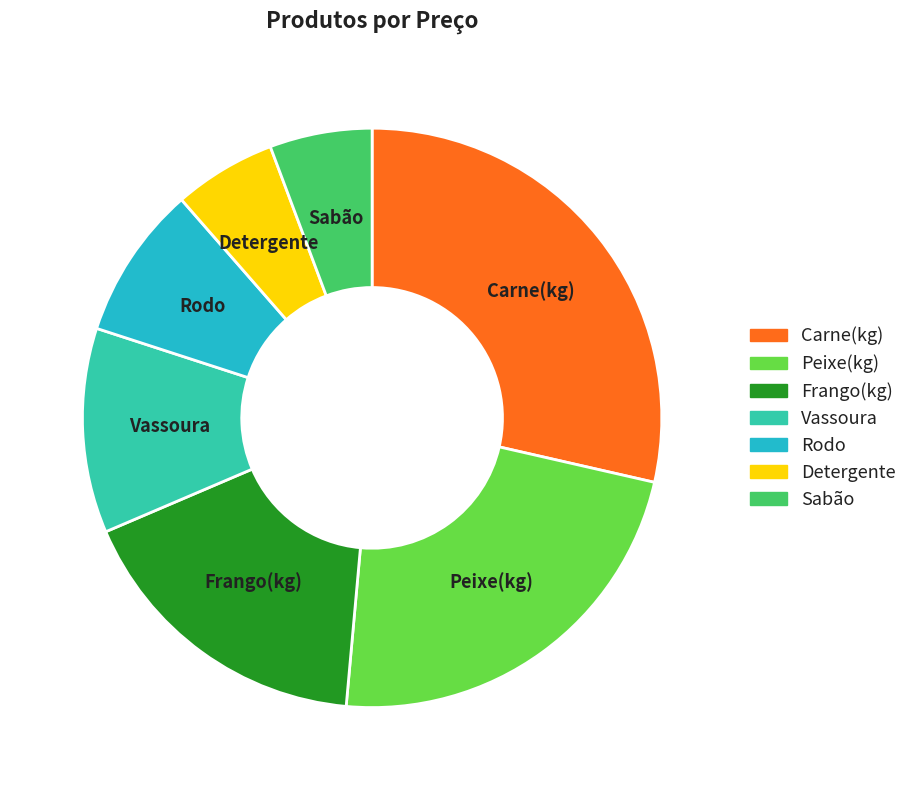

Which slice is the largest?

Carne(kg)